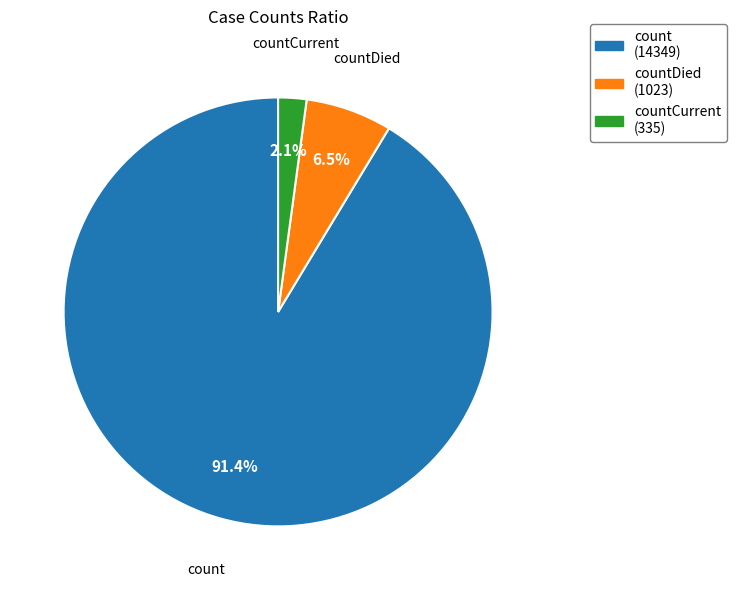

Is the sum of countCurrent (335) and count (14349) greater than half?

Yes